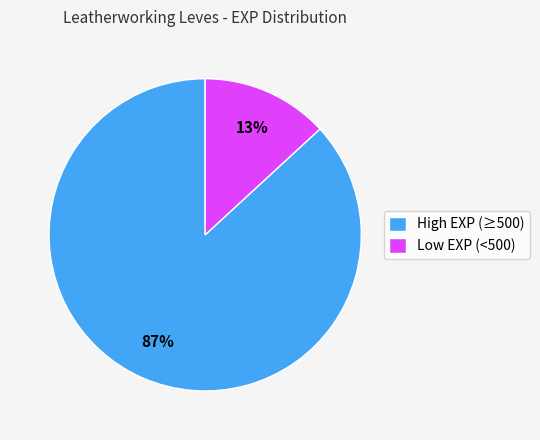

Is it true that High EXP (≥500) is 87% of the pie?

True